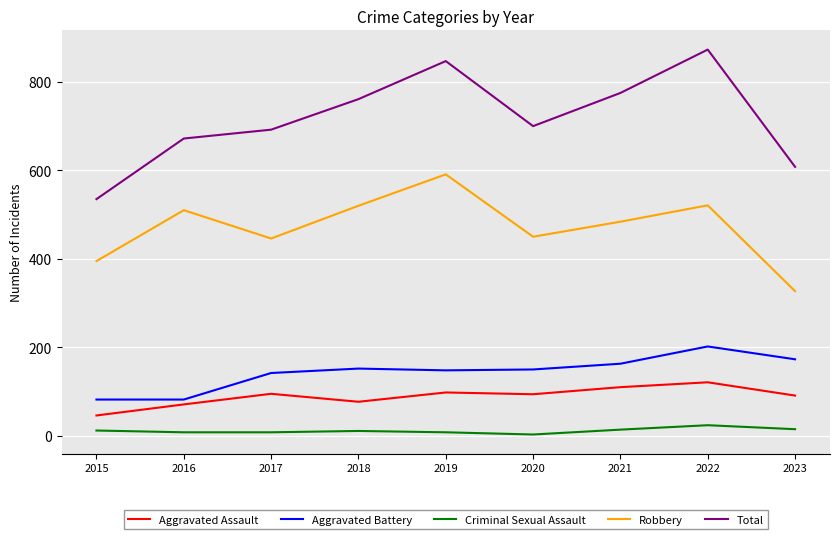

What is the difference between the highest and lowest values at 2022?

849